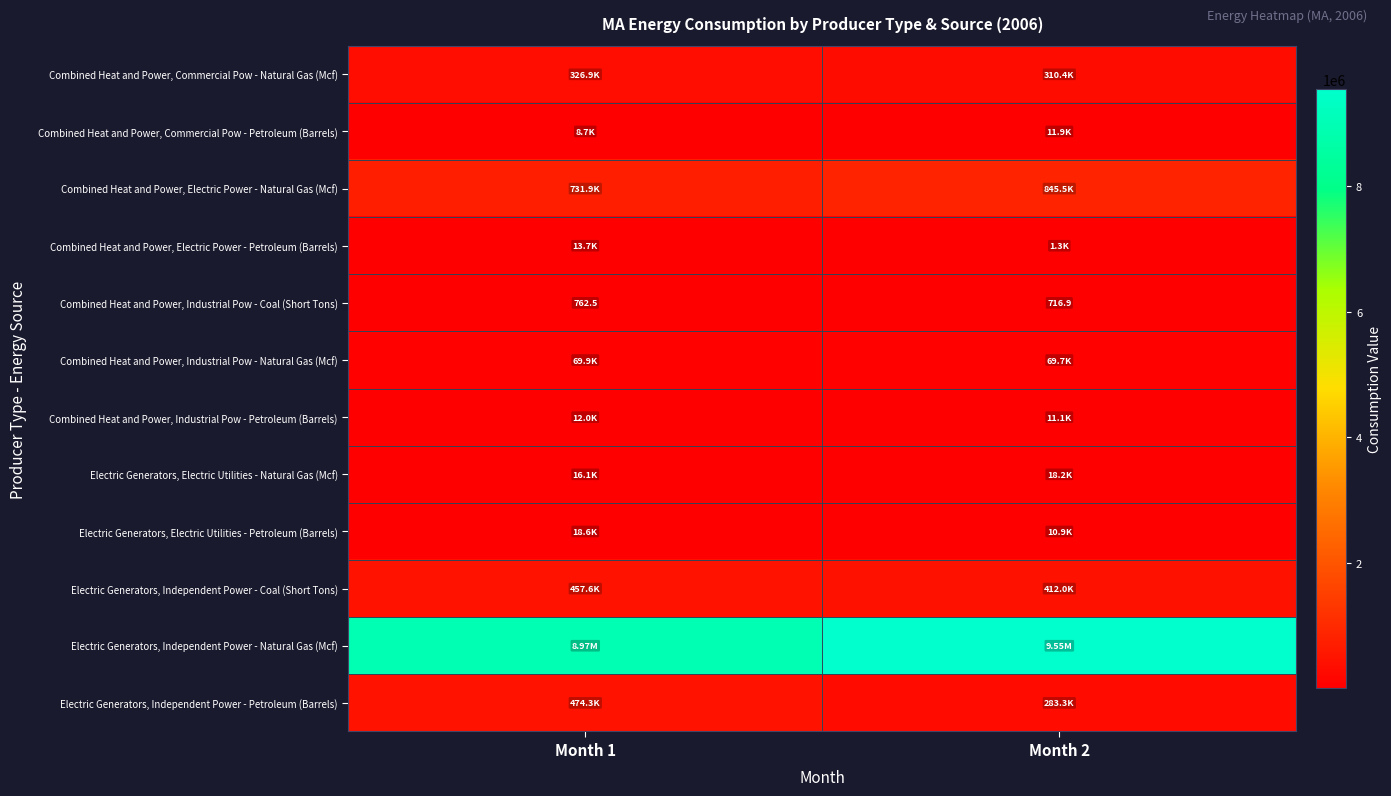

What is the greatest value displayed?

9550788.4